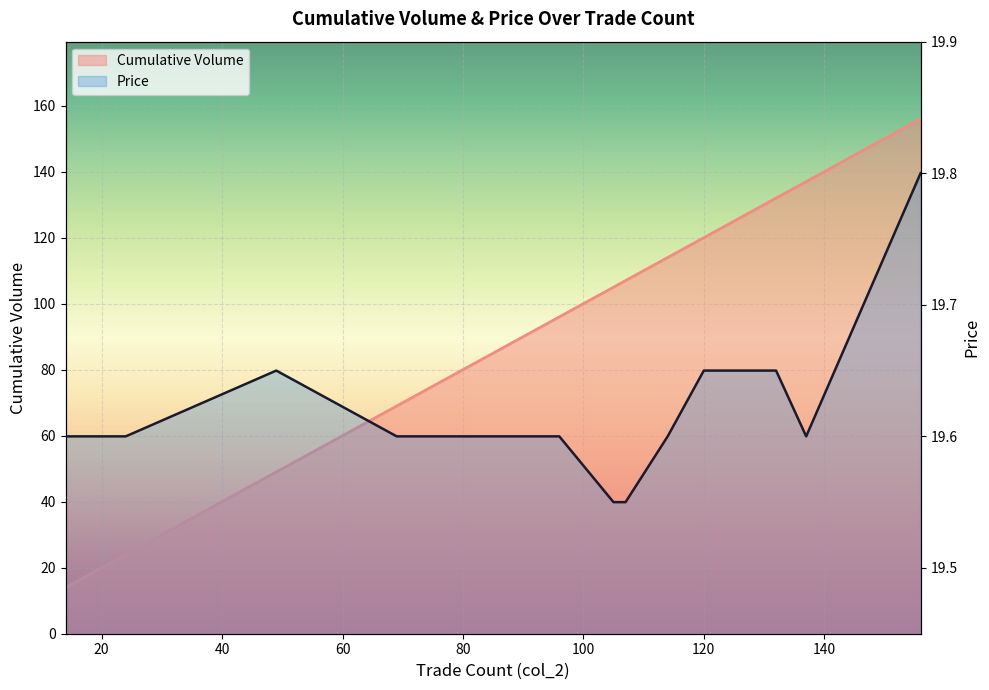

Is the value of Price at 49 greater than the value of Cumulative Volume at 137?

No